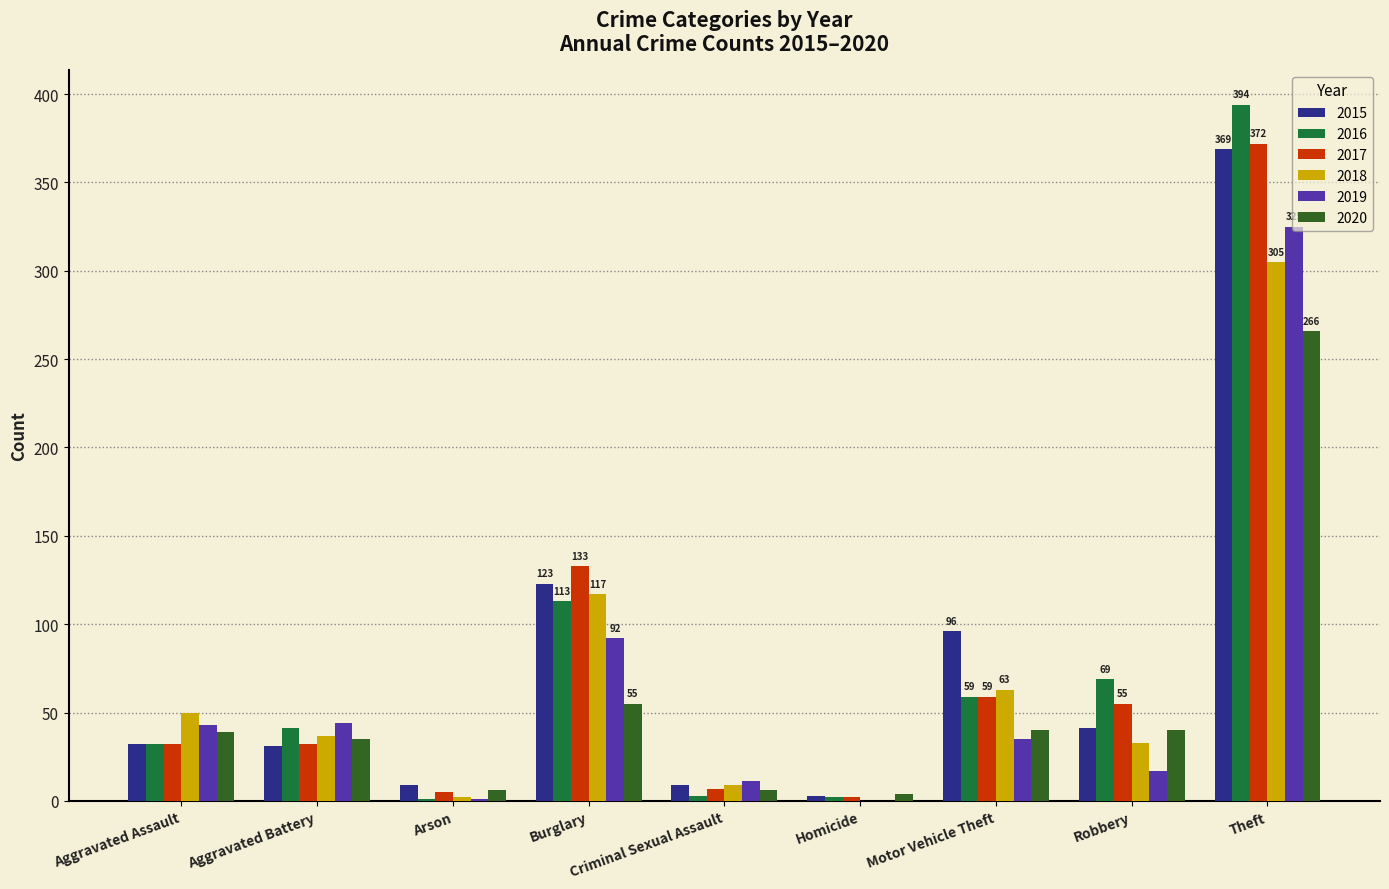

Where is 2018 nearest to the value 152?

Burglary